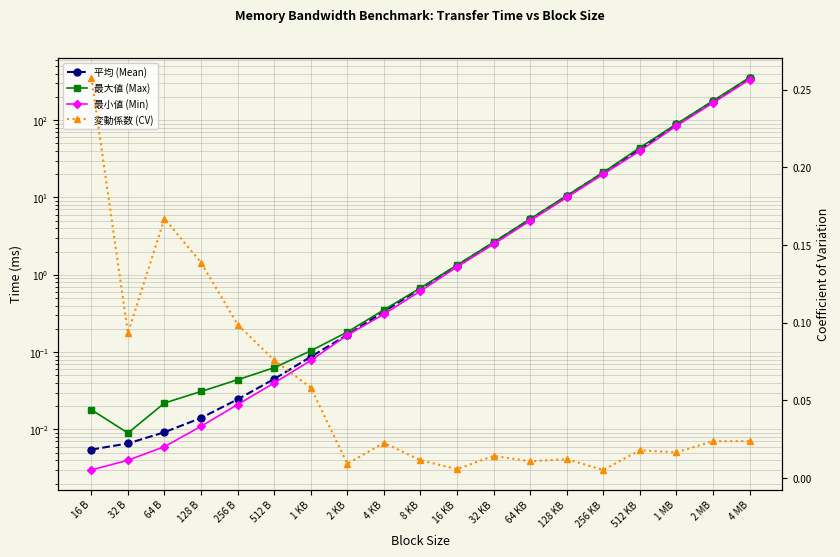

What is the label of the 3rd point from the right?

1 MB